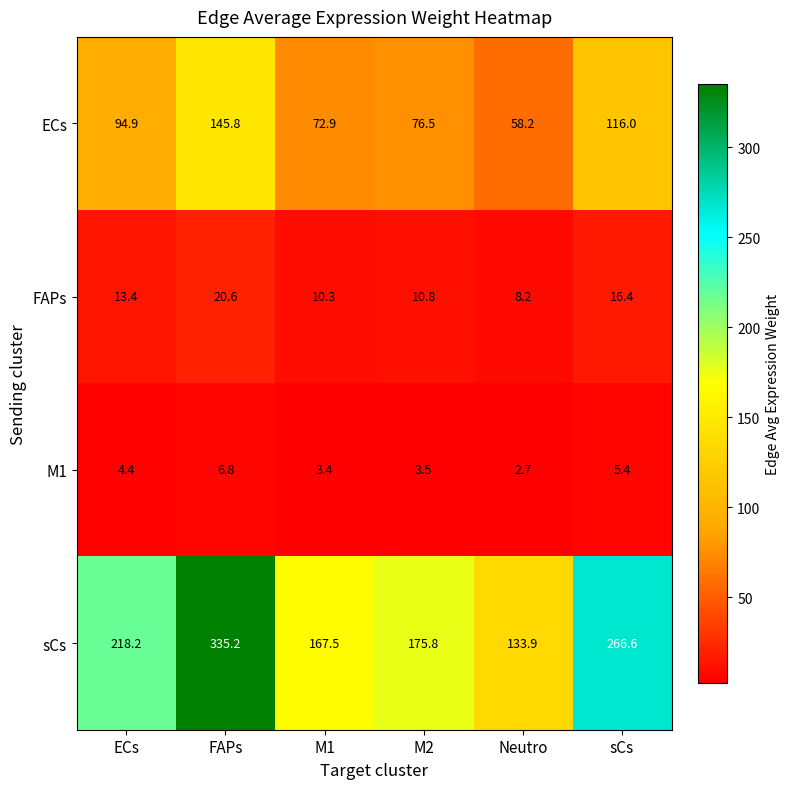

At which category is the sum across all series the highest?

FAPs